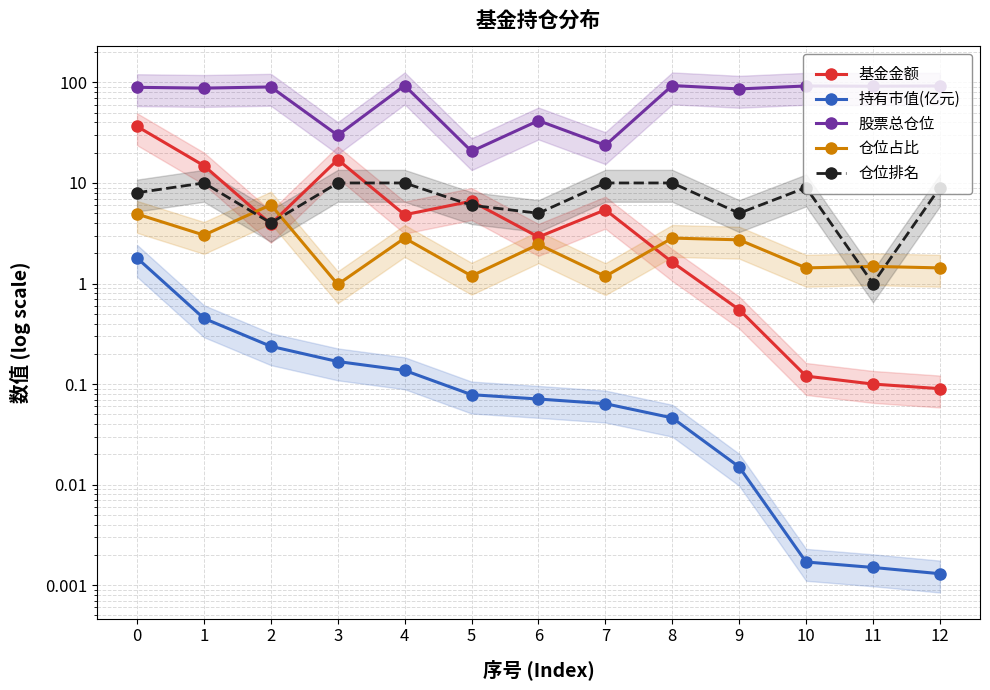

What is the minimum value for 仓位占比?

1.0